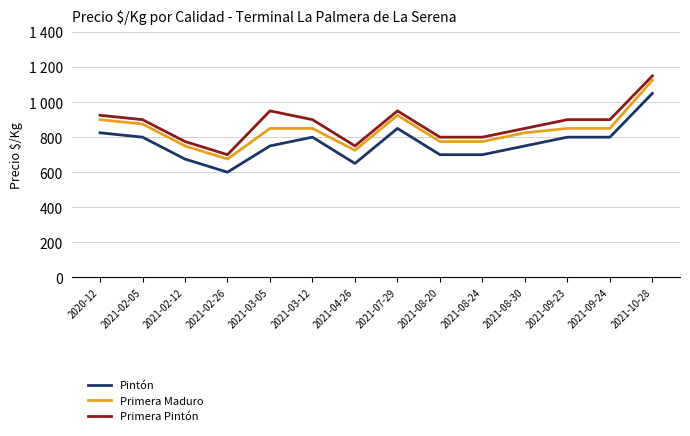

What is the difference between the Primera Pintón values at 2021-02-26 and 2021-09-24?

200